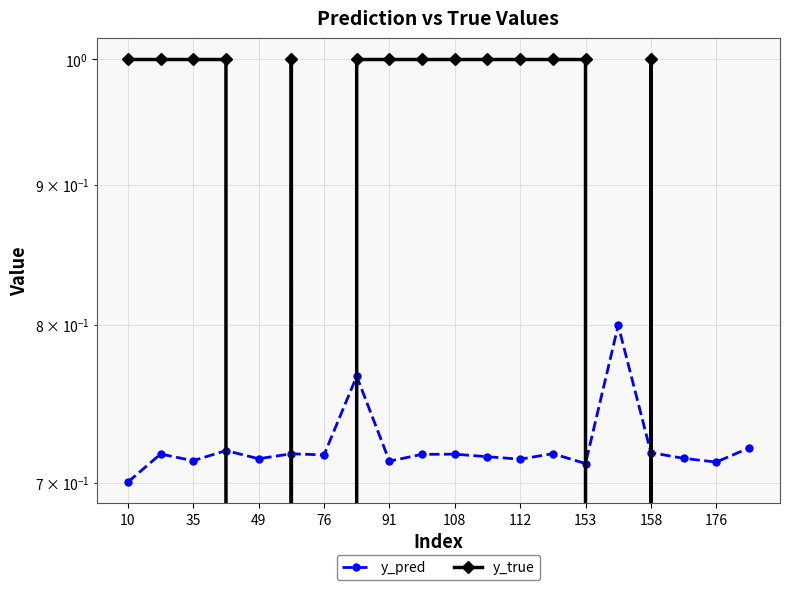

In y_pred, how many points are higher than both neighbors (excluding endpoints)?

7